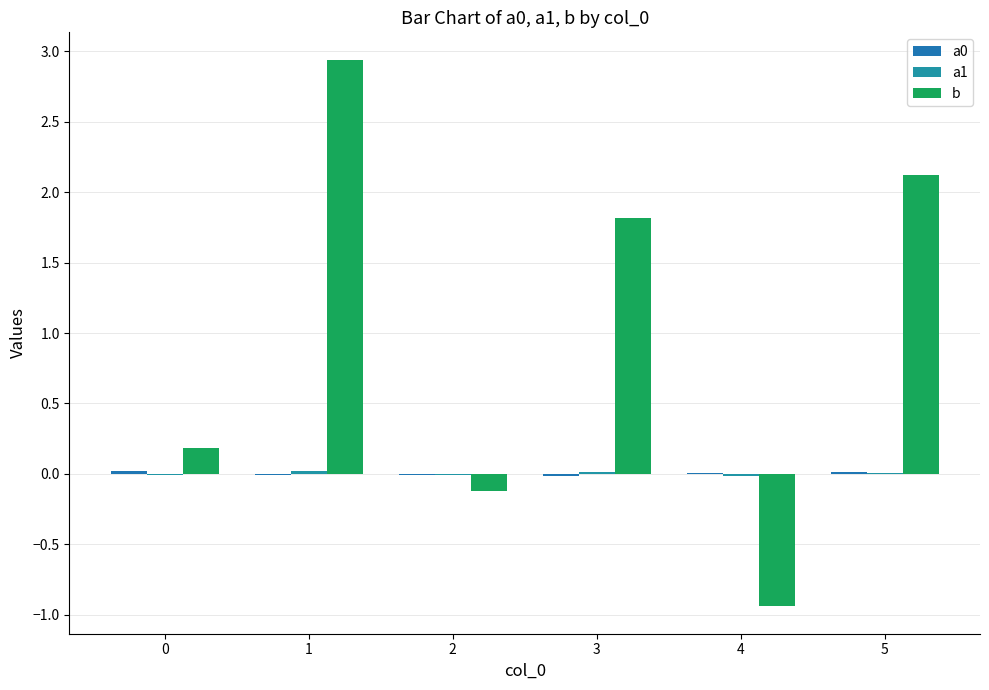

What is the maximum value shown in the chart?

2.9